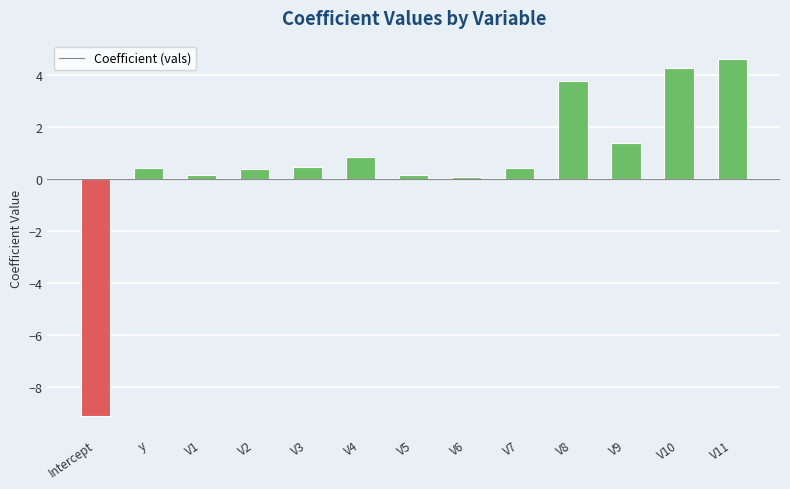

What is the approximate value at V6?

0.1